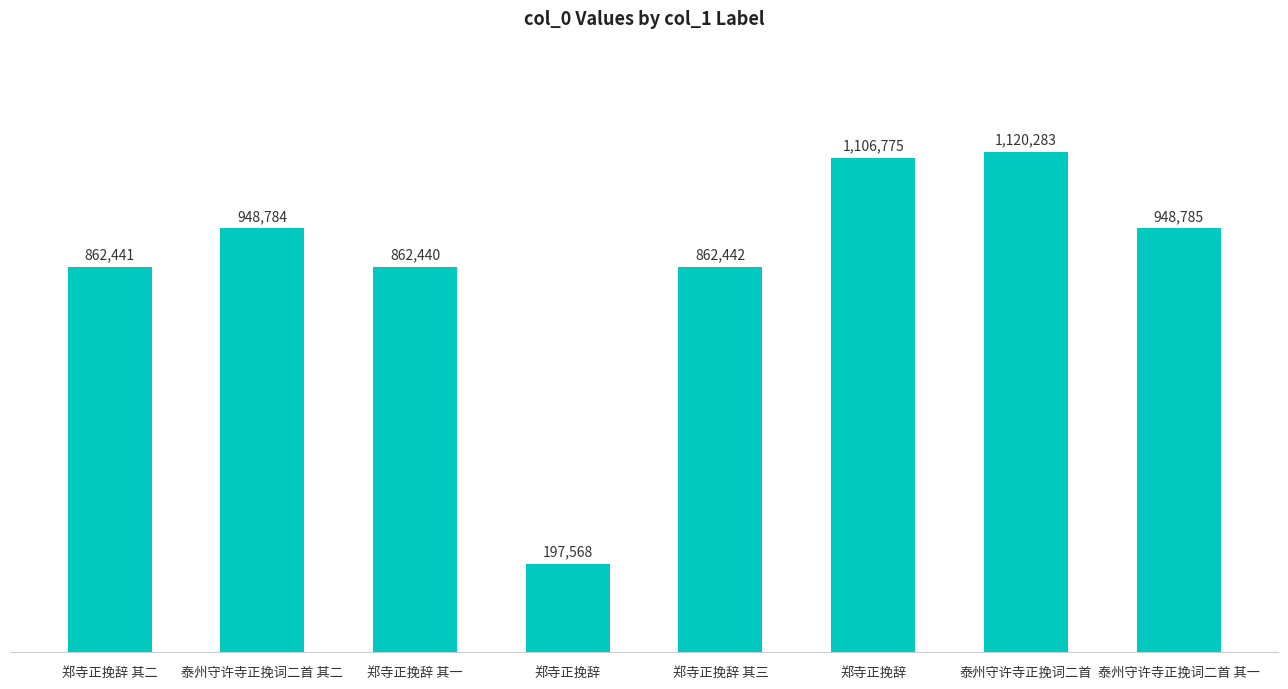

What is the change in value from 郑寺正挽辞 其二 to 郑寺正挽辞 其三?

+1